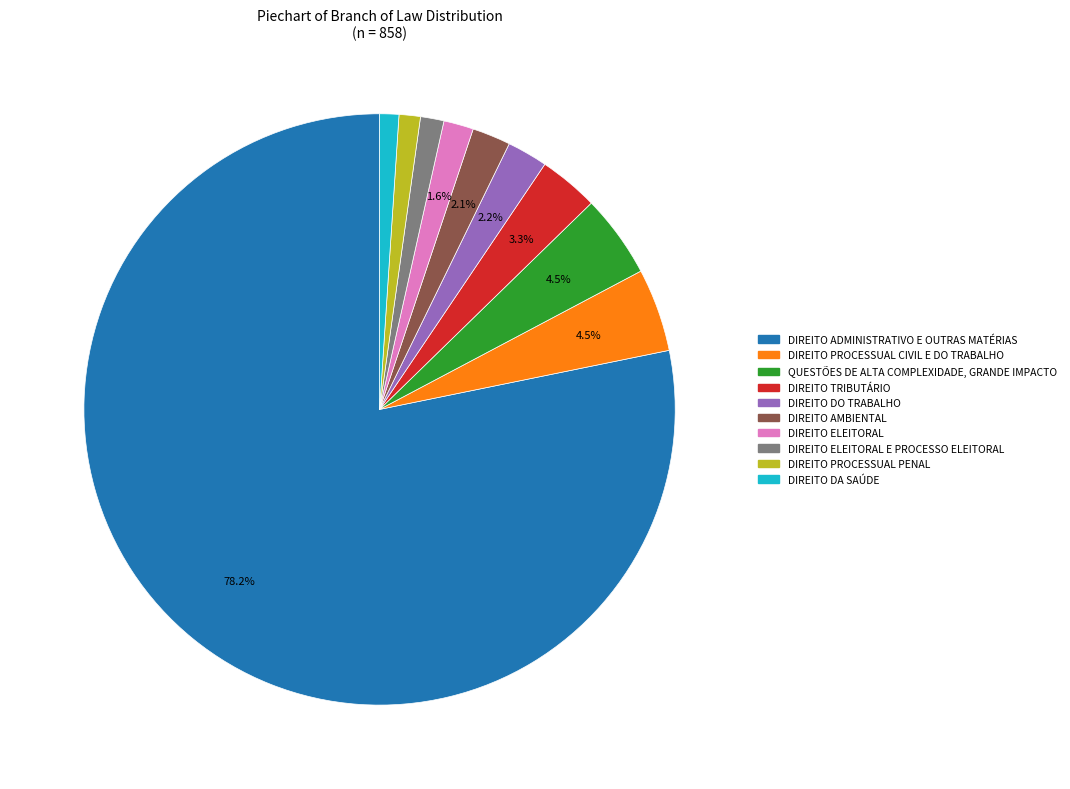

Does DIREITO ADMINISTRATIVO E OUTRAS MATÉRIAS account for over 50% of the chart?

Yes